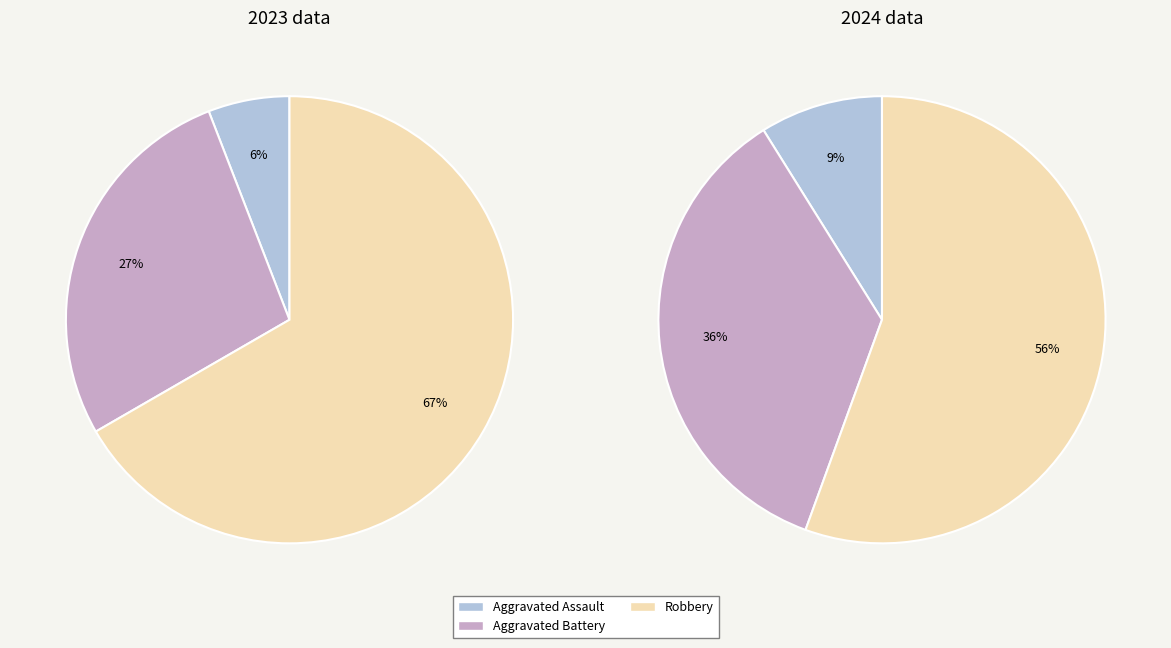

True or false: values_2023 accounts for 6% of the total.

True